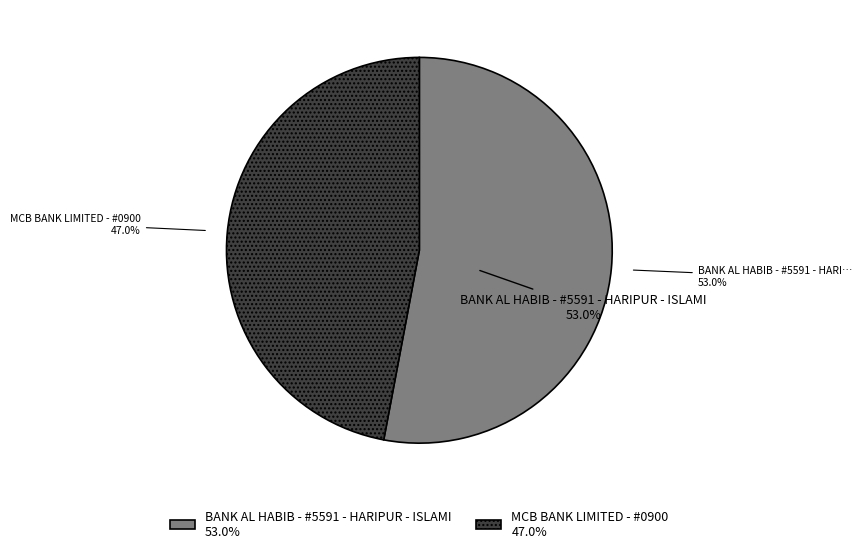

Which category accounts for the majority?

BANK AL HABIB - #5591 - HARIPUR - ISLAMI